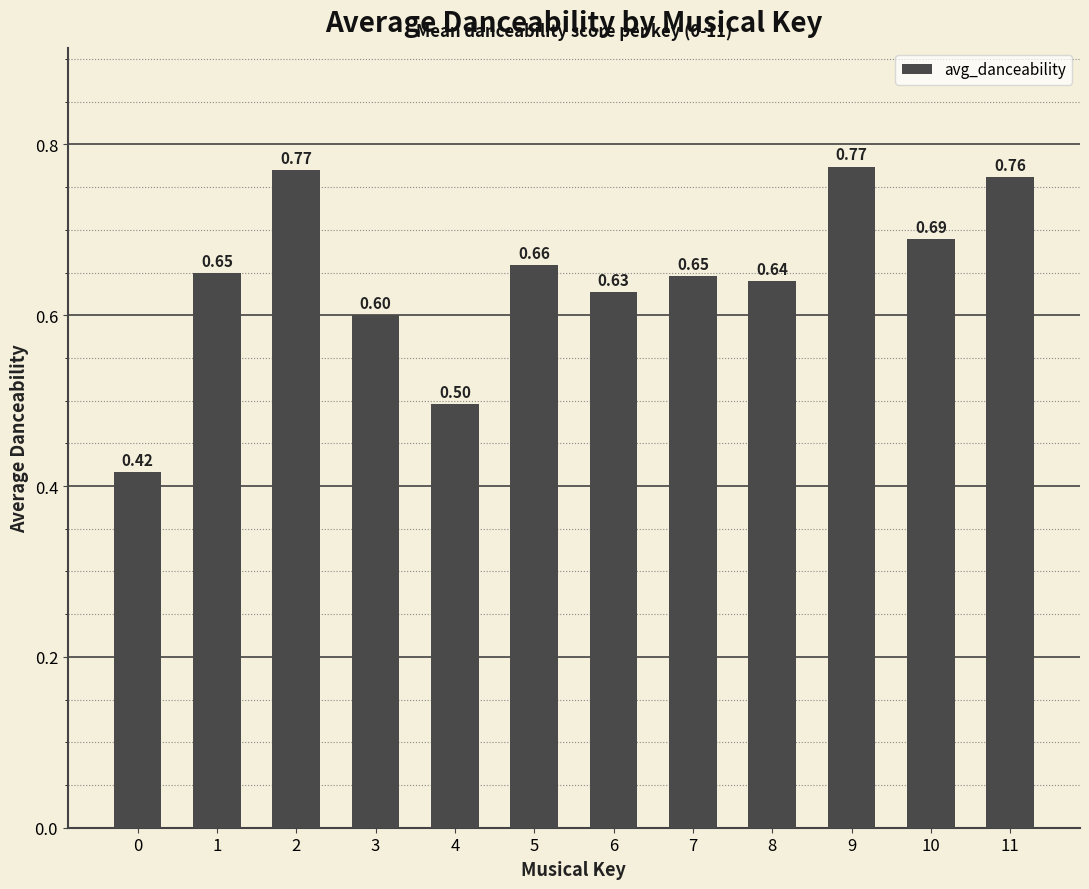

Count the values in the range 0 to 1.

12